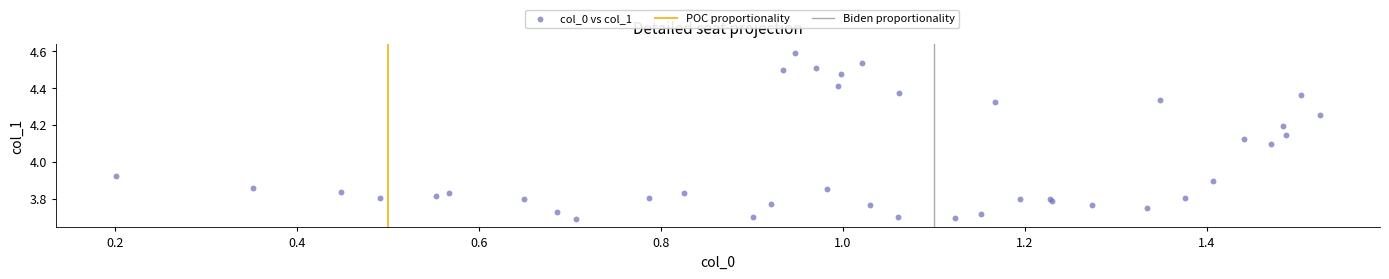

What is the range of X values (max minus min)?

1.3